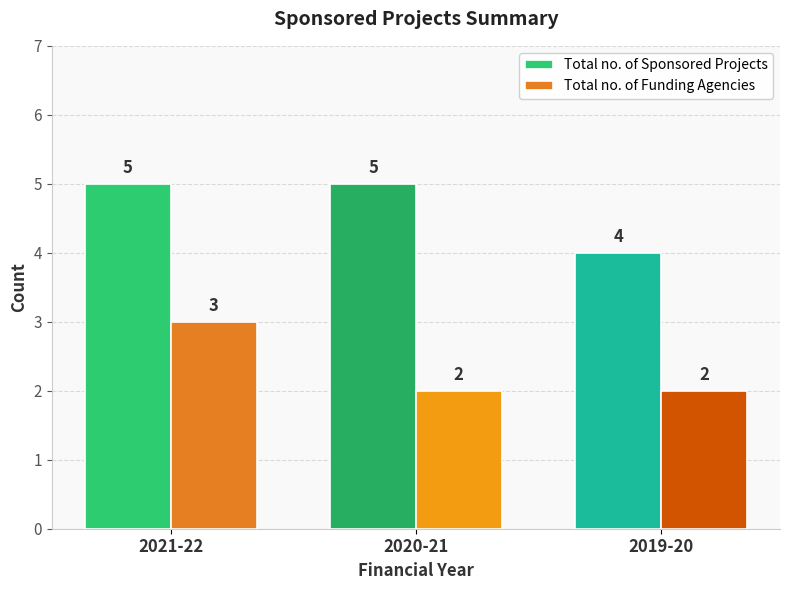

How many values in the Total no. of Funding Agencies series exceed 2?

1